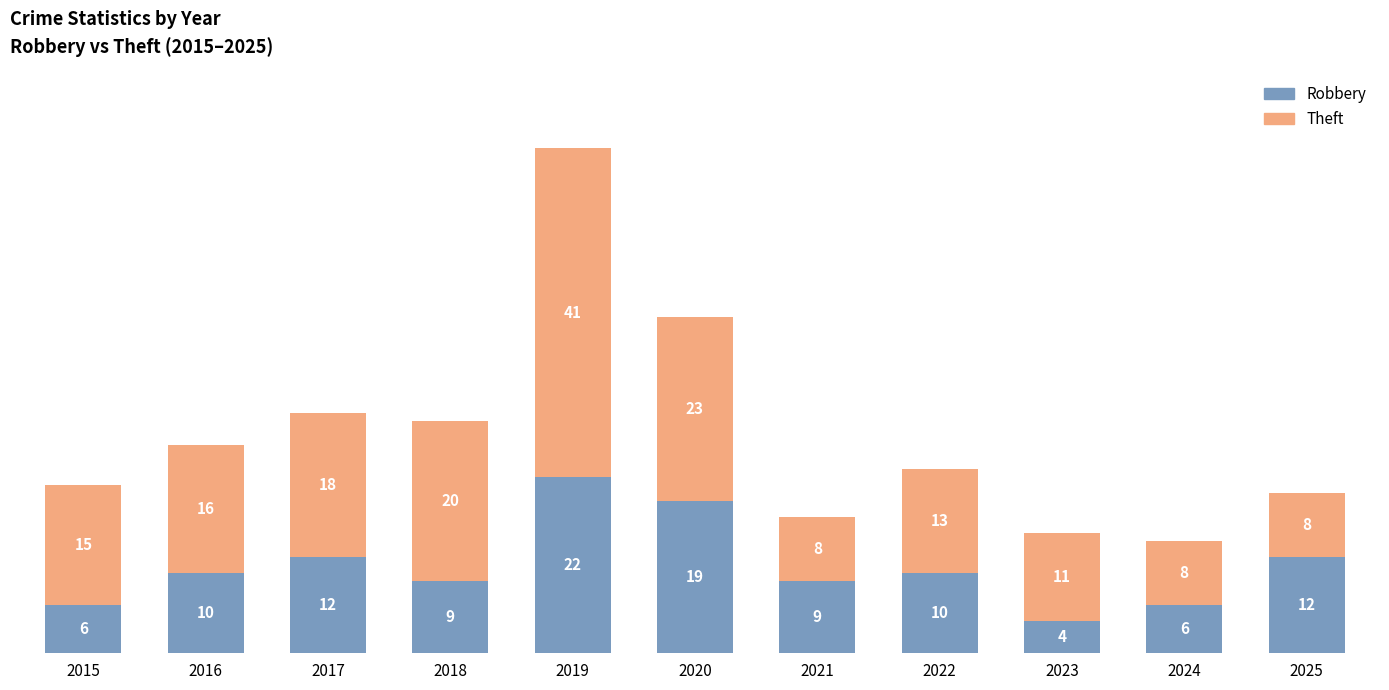

Does the chart contain stacked bars?

Yes